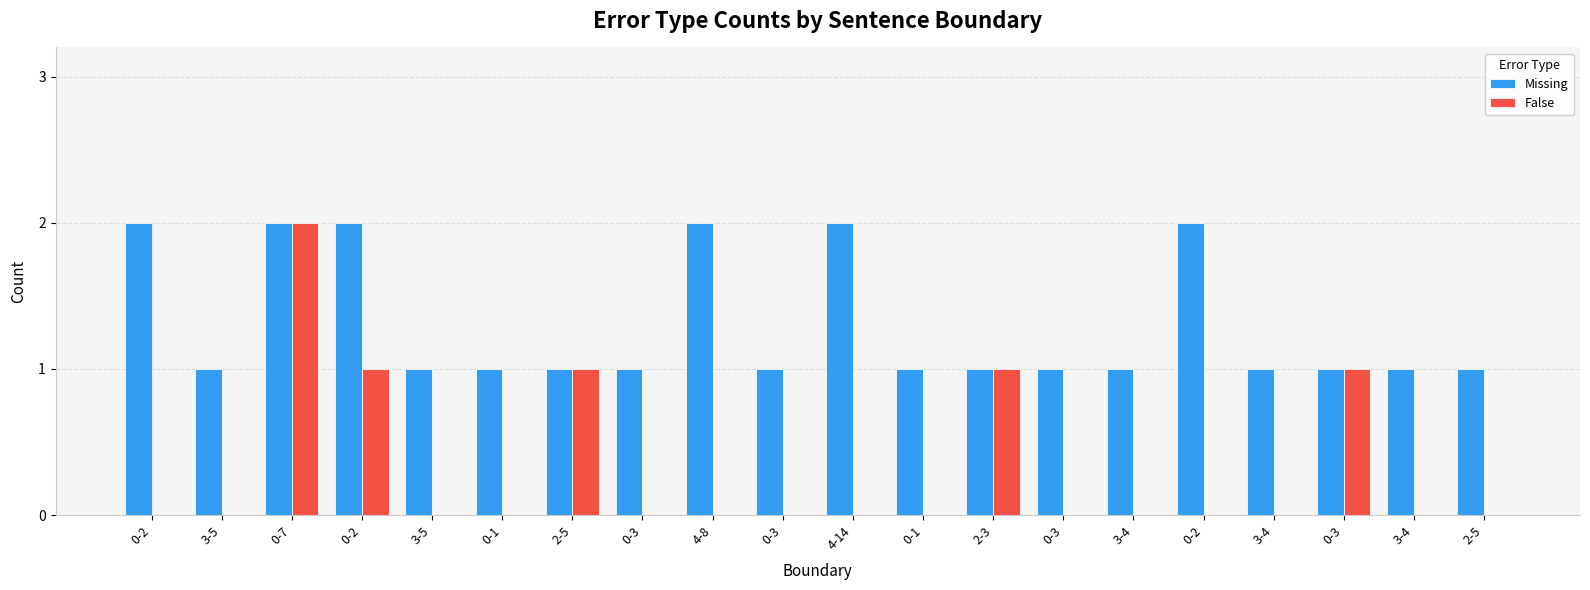

What is the difference between the maximum and minimum values in the Missing series?

1